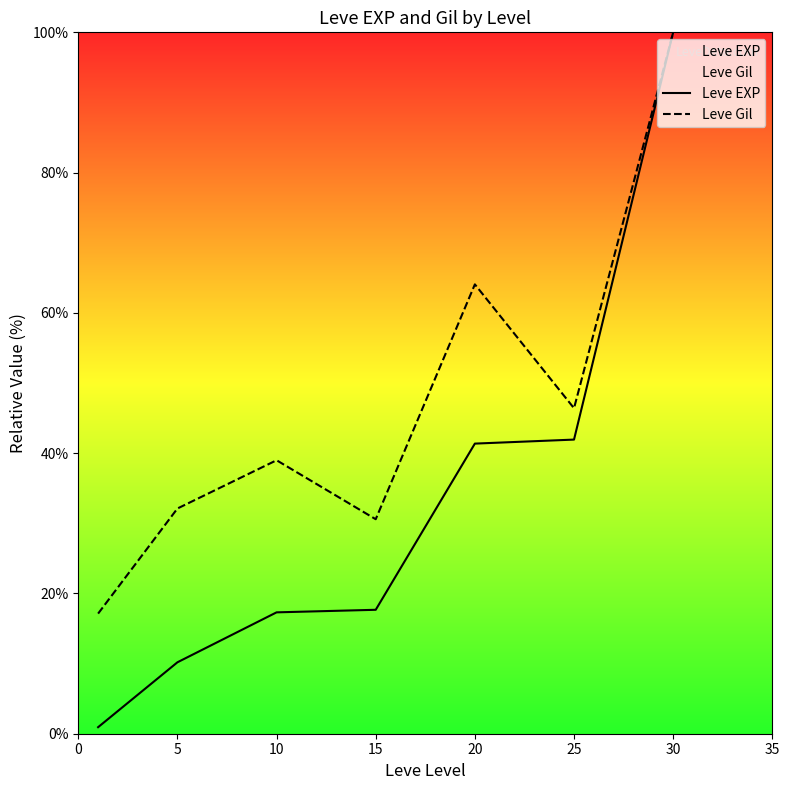

At which label is Leve EXP closest to 50?

25